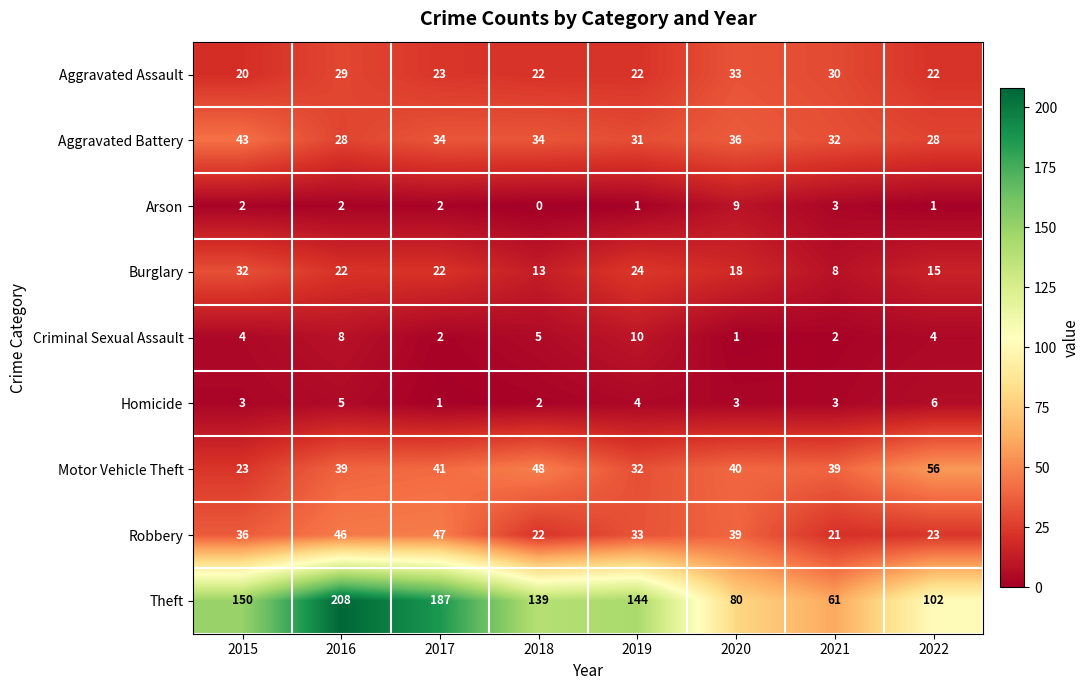

What is the sum of all Theft values?

1071